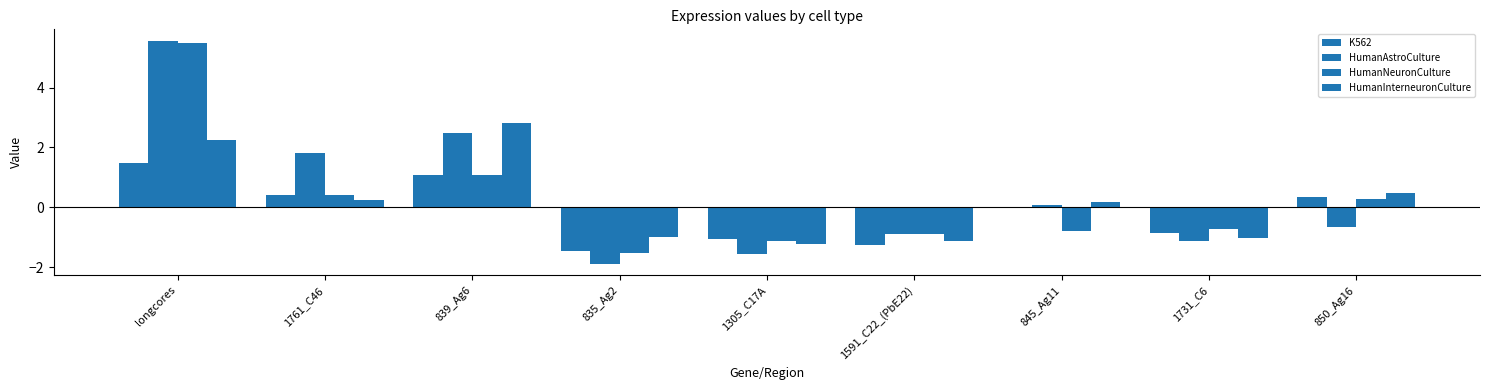

Is it true that HumanInterneuronCulture equals -0.6 at 1305_C17A?

False